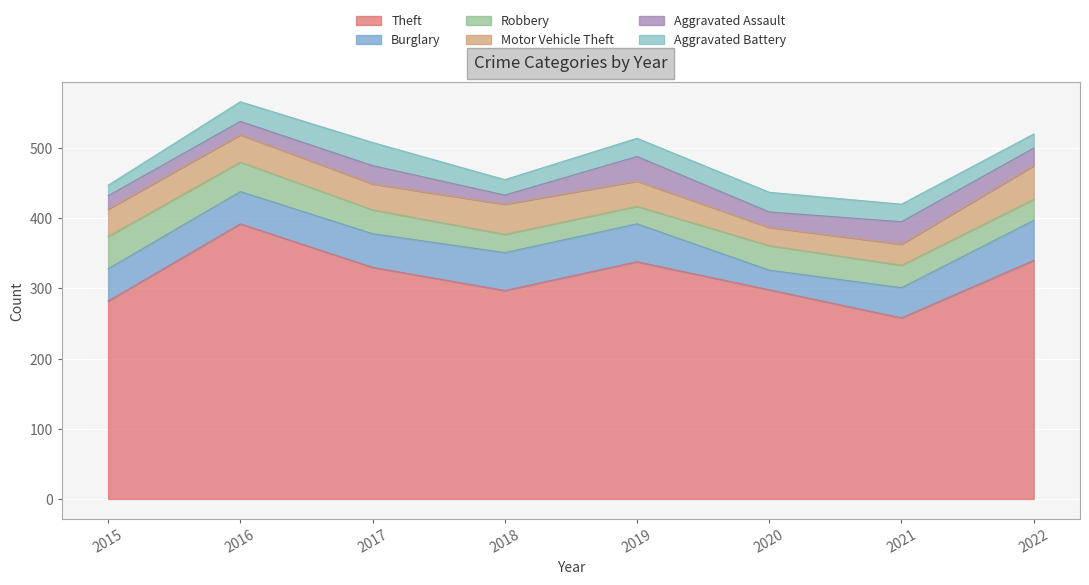

Reading left to right, extract all data points from this chart.

Theft: 282	392	330	297	338	298	258	340
Burglary: 46	46	48	54	54	28	43	57
Robbery: 46	42	34	26	25	35	32	30
Motor Vehicle Theft: 39	39	37	43	36	26	30	48
Aggravated Assault: 19	19	26	13	35	22	32	25
Aggravated Battery: 15	28	33	22	26	28	25	20